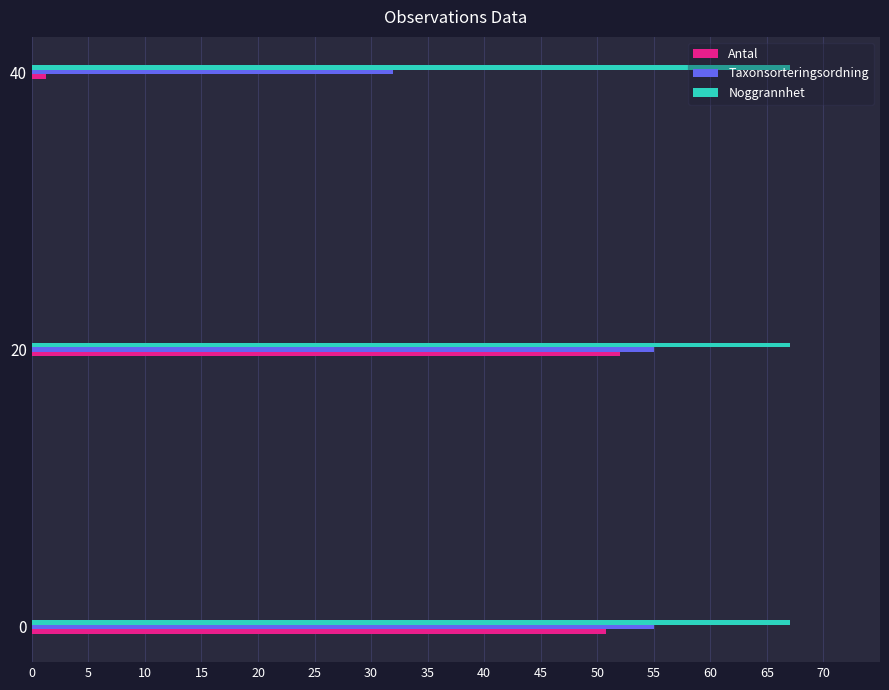

Is the value of Taxonsorteringsordning at 0 greater than the value of Noggrannhet at 20?

No